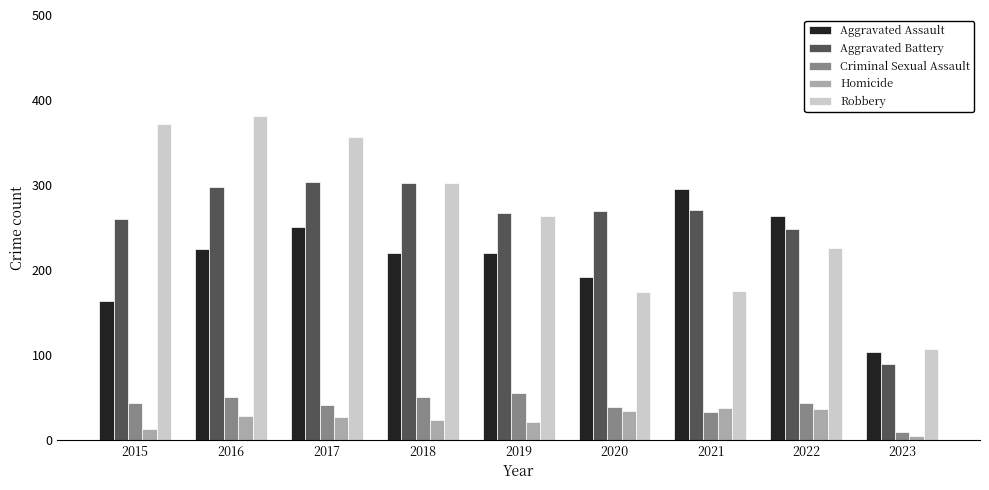

Which series changed the most between 2018 and 2021?

Robbery